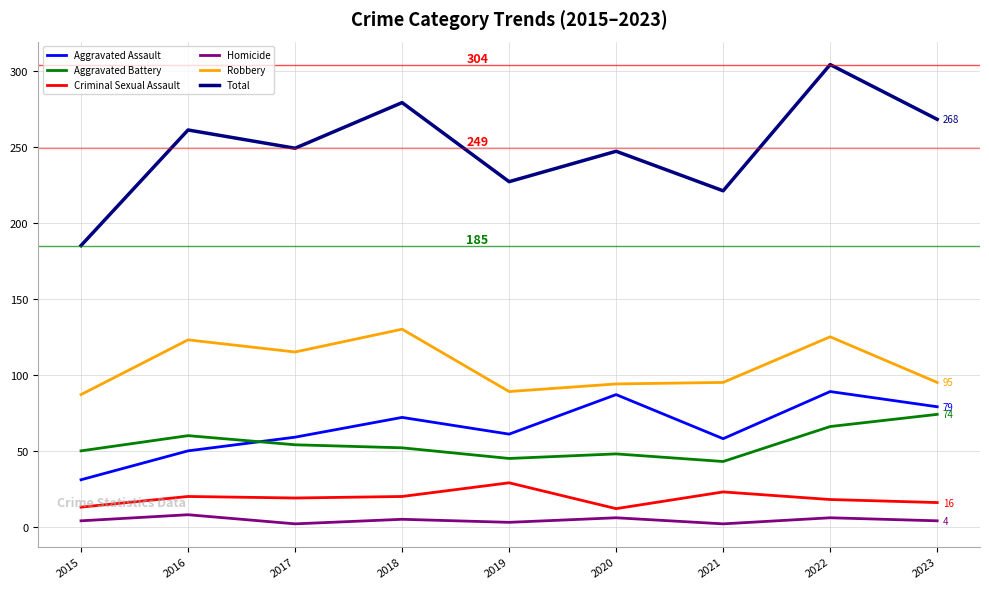

True or false: Total and Robbery intersect in this chart.

False